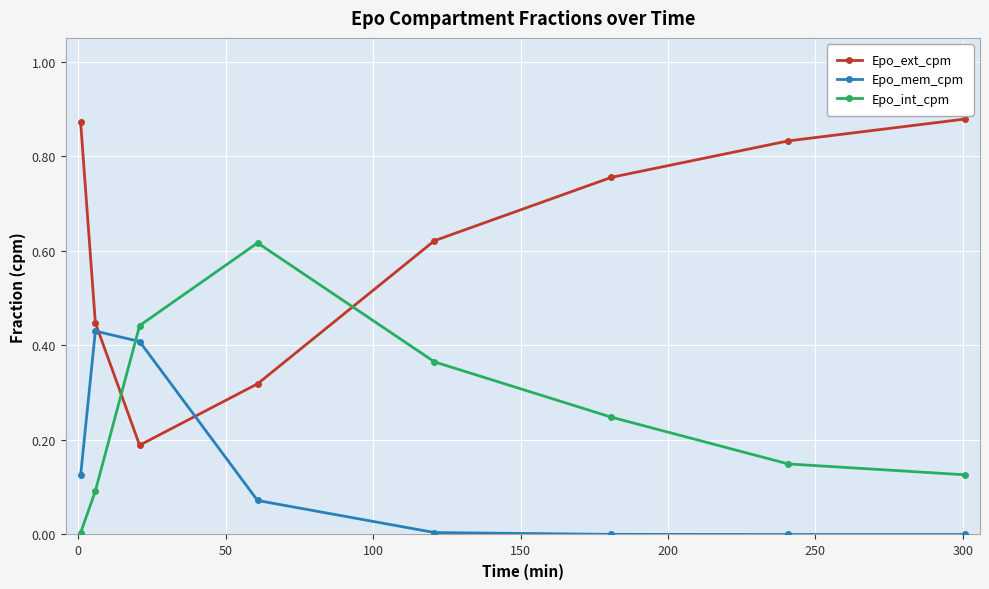

How many Epo_ext_cpm values are between 0 and 1?

8